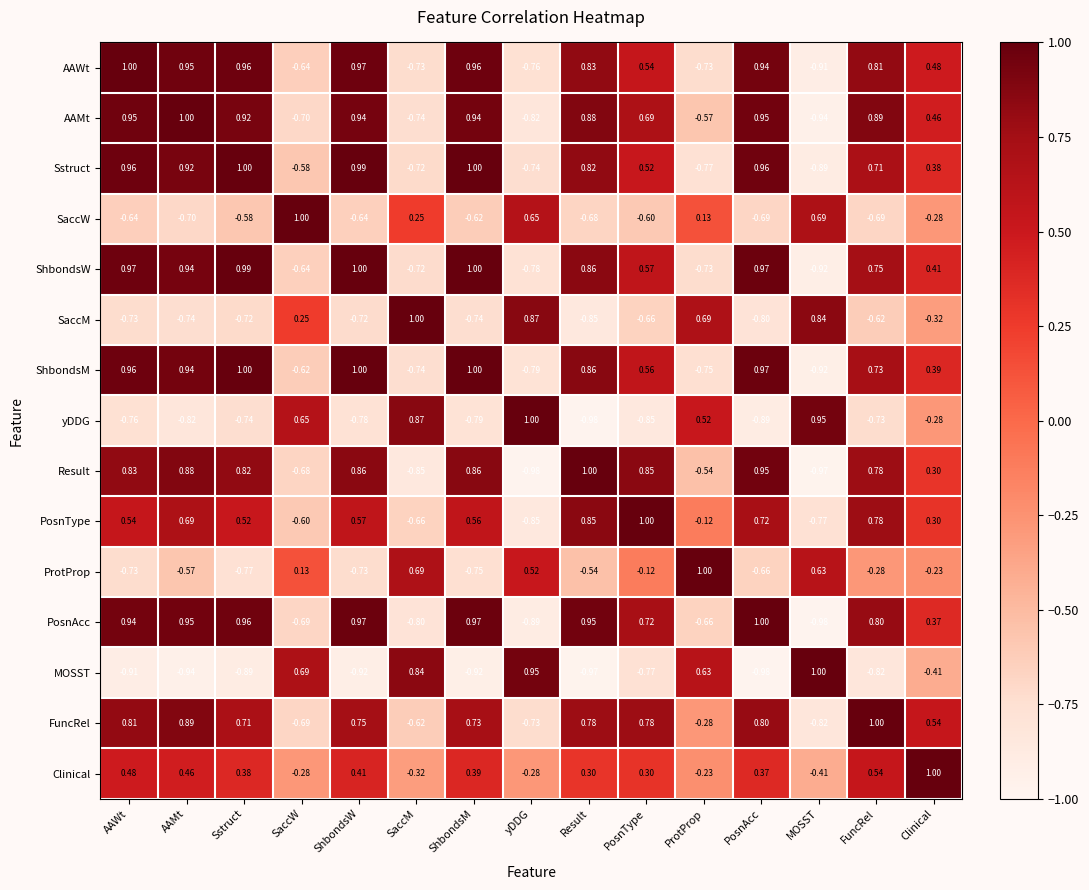

Which series changed the most between Result and FuncRel?

ProtProp